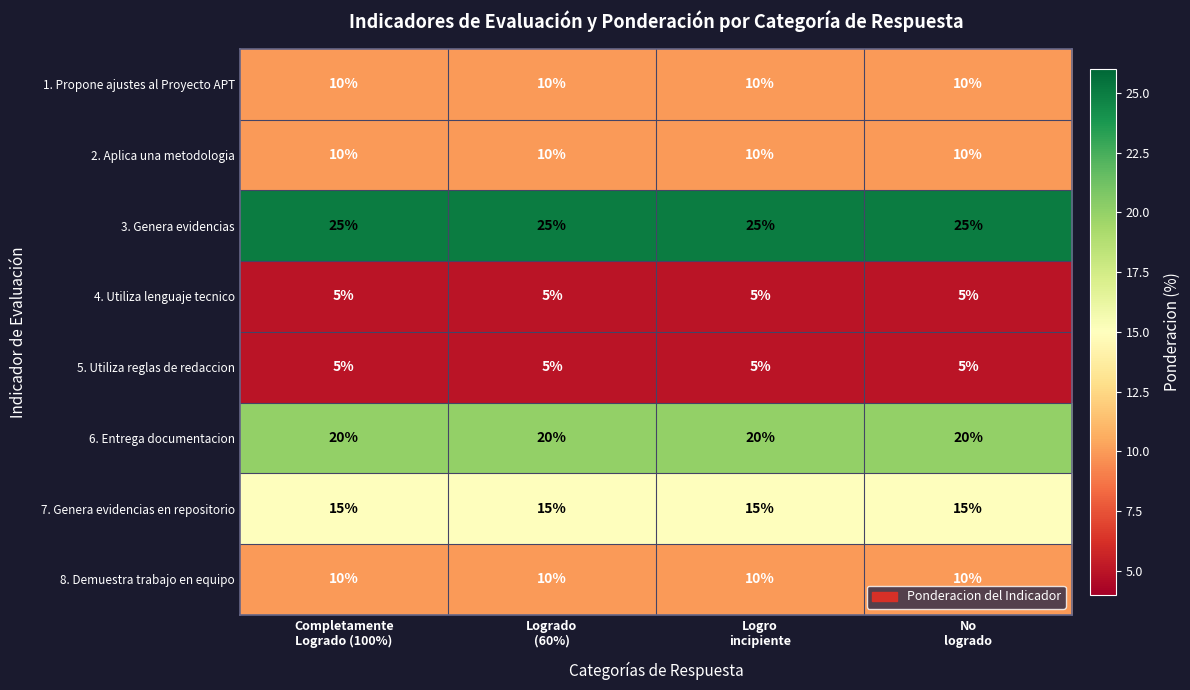

What is the average value of the 2. Aplica una metodologia series?

10